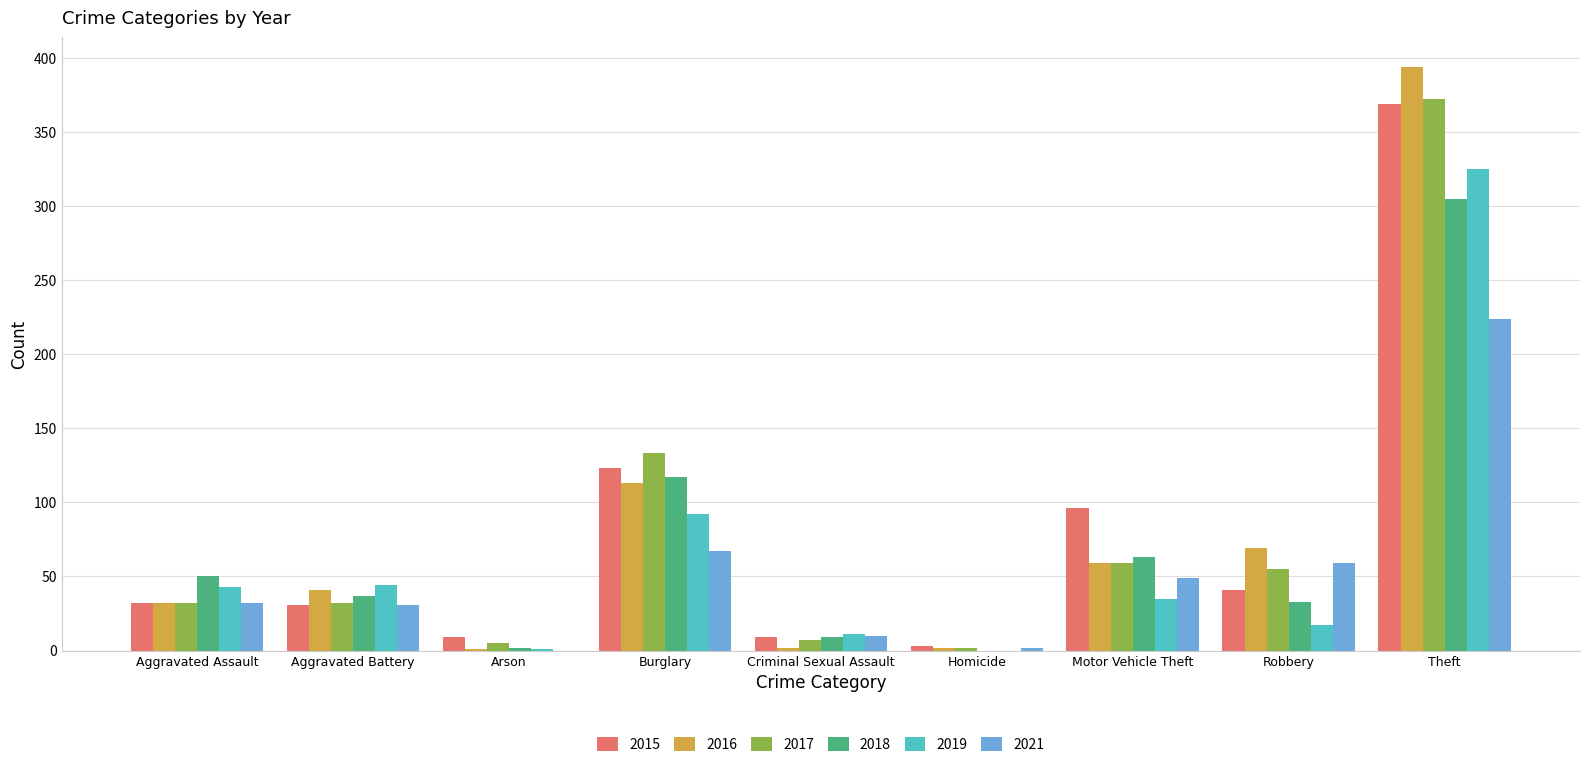

At which category is the sum across all series the highest?

Theft